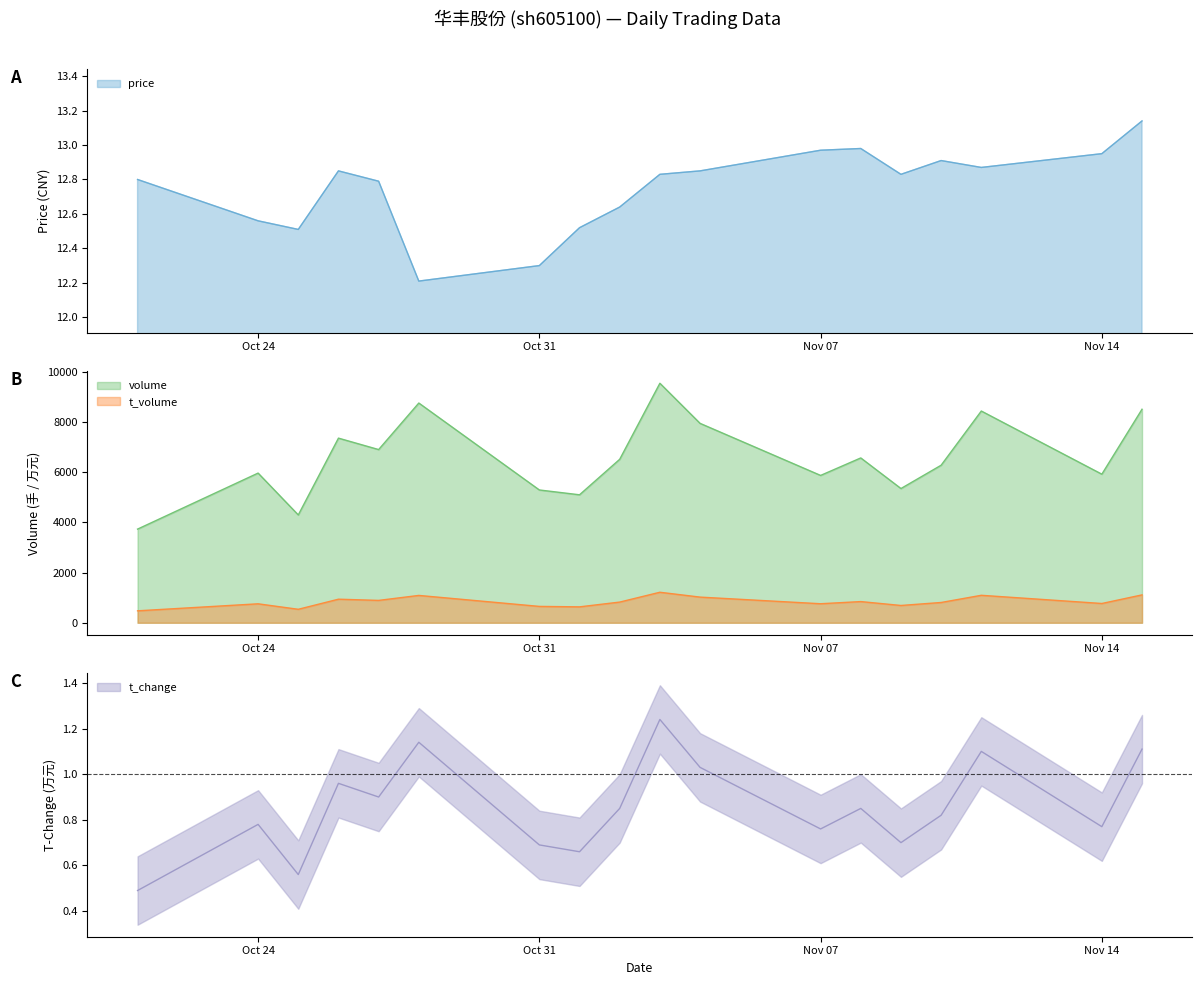

What is the label of the 3rd point from the left?

2022-10-25